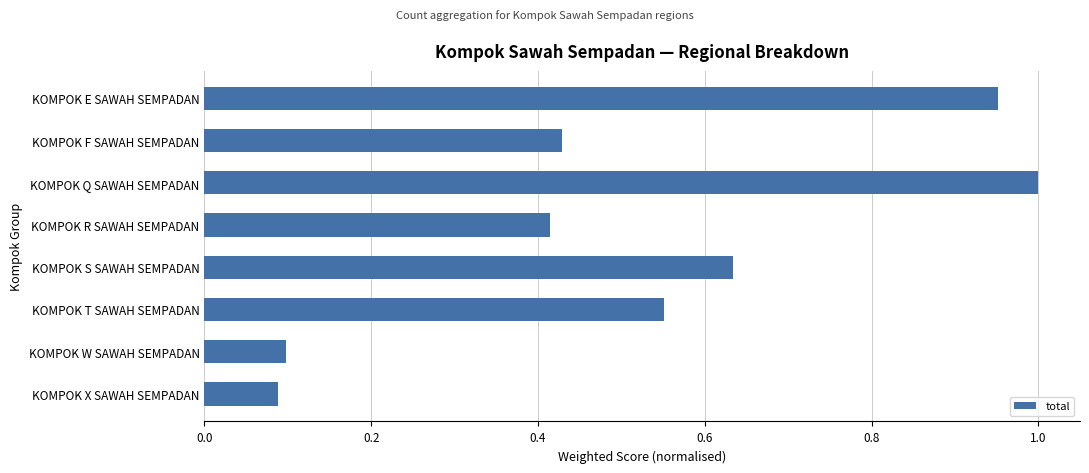

List the labels in order of value, smallest first.

KOMPOK X SAWAH SEMPADAN, KOMPOK W SAWAH SEMPADAN, KOMPOK R SAWAH SEMPADAN, KOMPOK F SAWAH SEMPADAN, KOMPOK T SAWAH SEMPADAN, KOMPOK S SAWAH SEMPADAN, KOMPOK E SAWAH SEMPADAN, KOMPOK Q SAWAH SEMPADAN